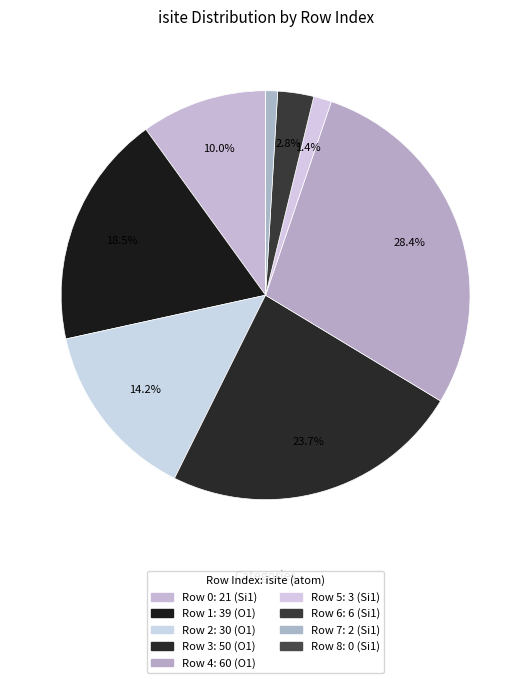

Rank the categories by value from lowest to highest.

8, 7, 5, 6, 0, 2, 1, 3, 4